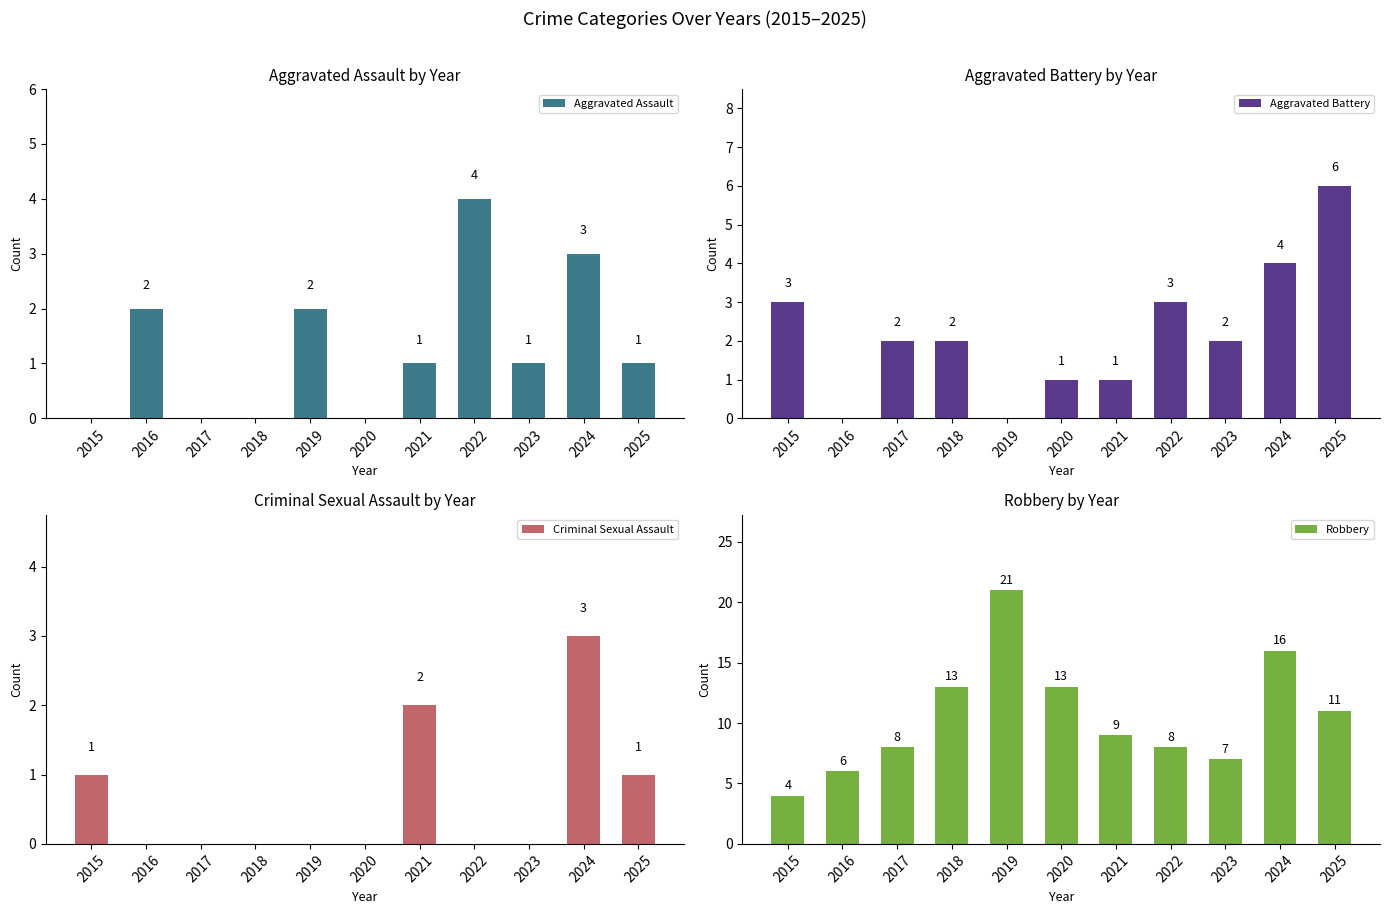

Count the Aggravated Assault values in the range 0 to 2.

9